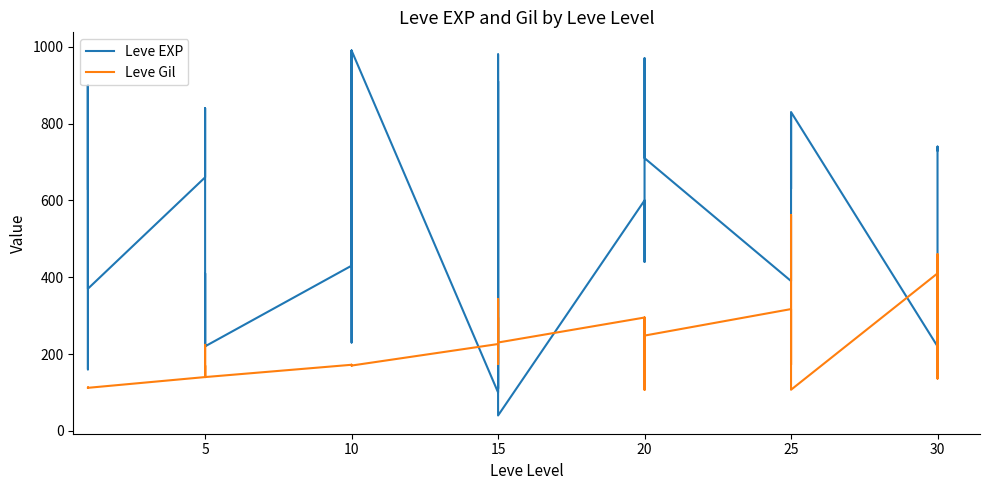

Does the chart display data point markers on the line(s)?

No